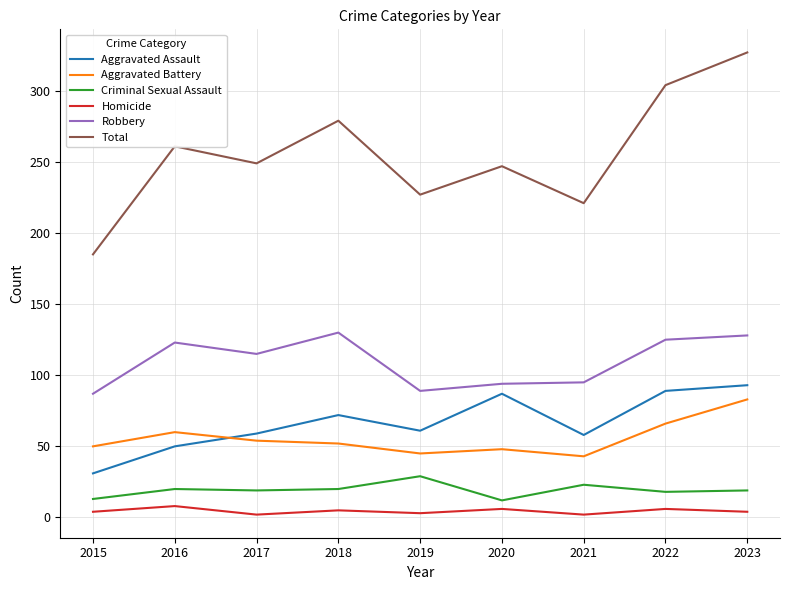

The Criminal Sexual Assault series shows 19 at 2023. True or false?

True